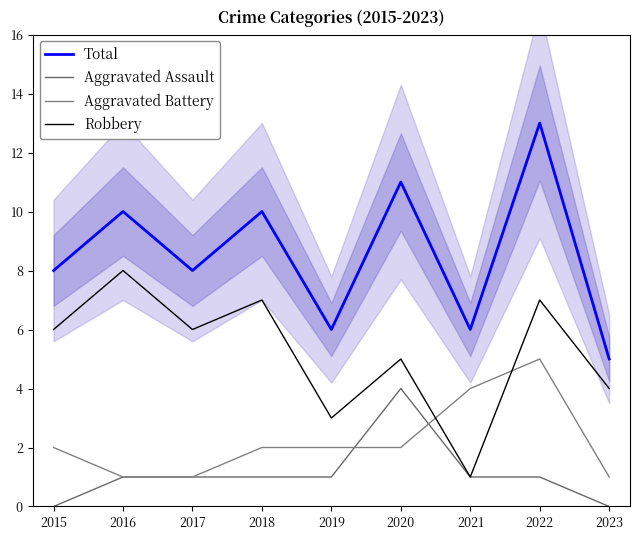

Where do Aggravated Battery and Robbery first cross each other?

2020 and 2021